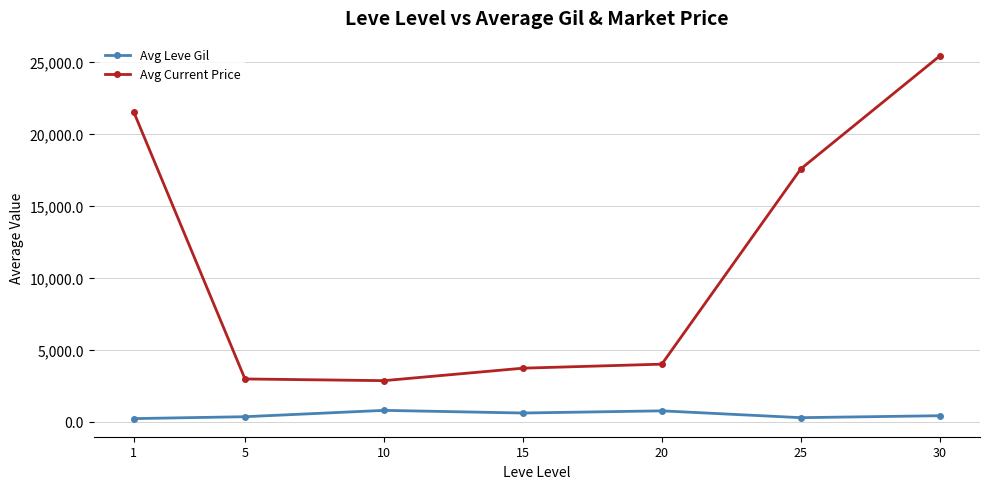

What is the highest value of the Avg Current Price series?

25388.6